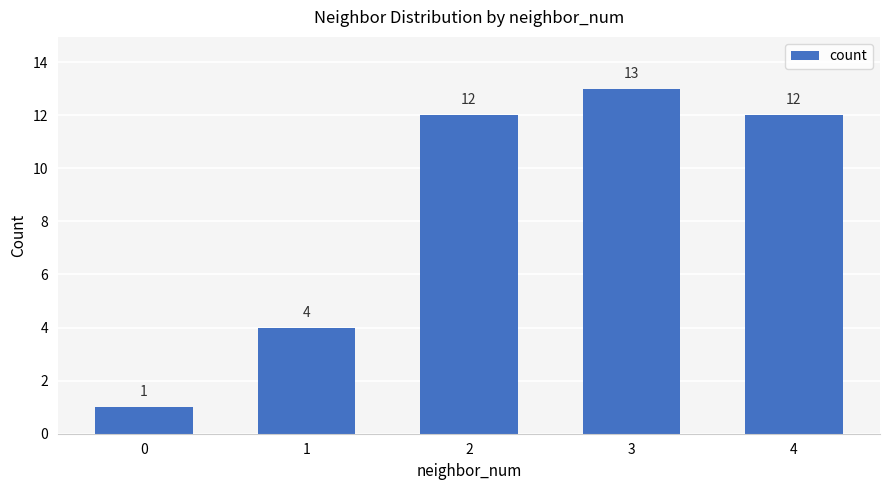

Between 3 and 2, which is larger?

3